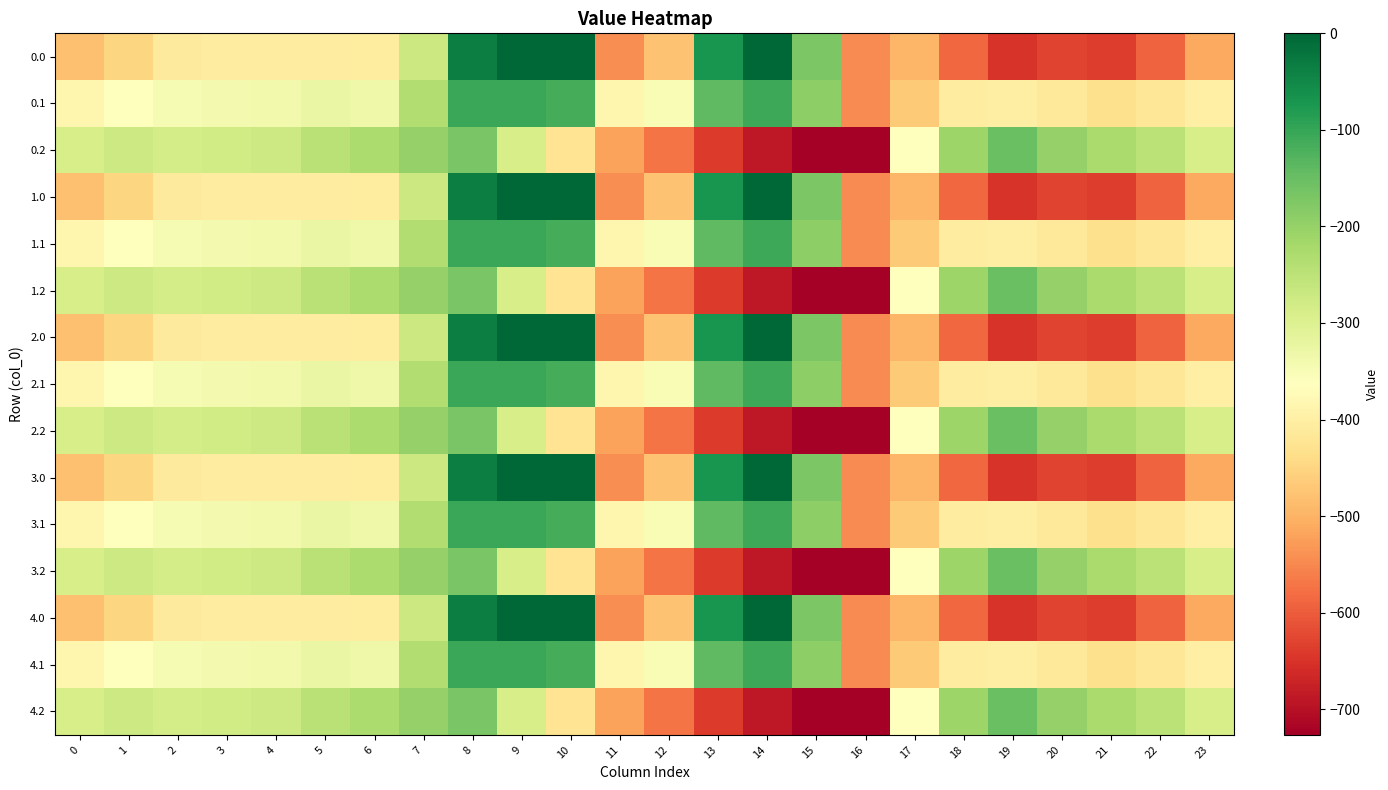

Rank the series at 19 from lowest to highest value.

0.0, 1.0, 2.0, 3.0, 4.0, 0.1, 1.1, 2.1, 3.1, 4.1, 0.2, 1.2, 2.2, 3.2, 4.2